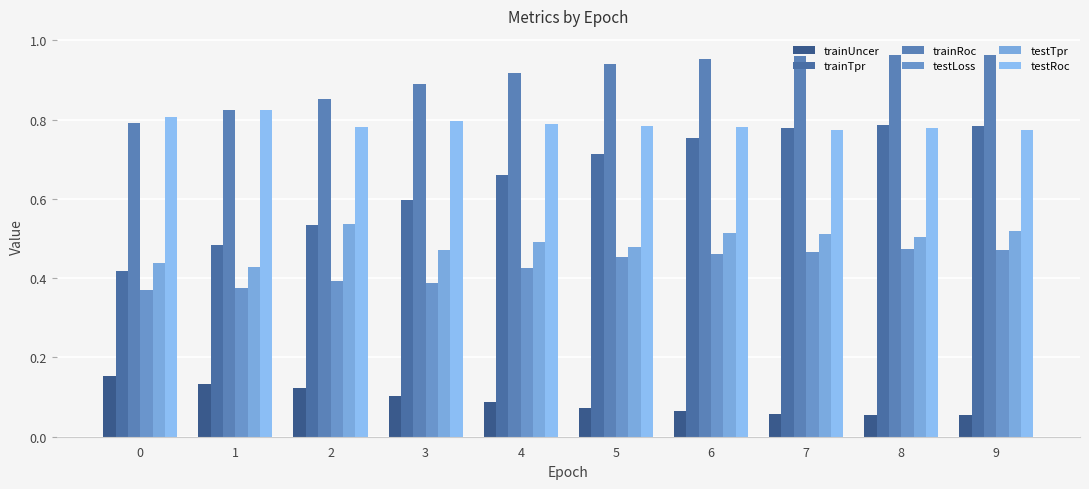

Which series has the largest total across all categories?

trainRoc